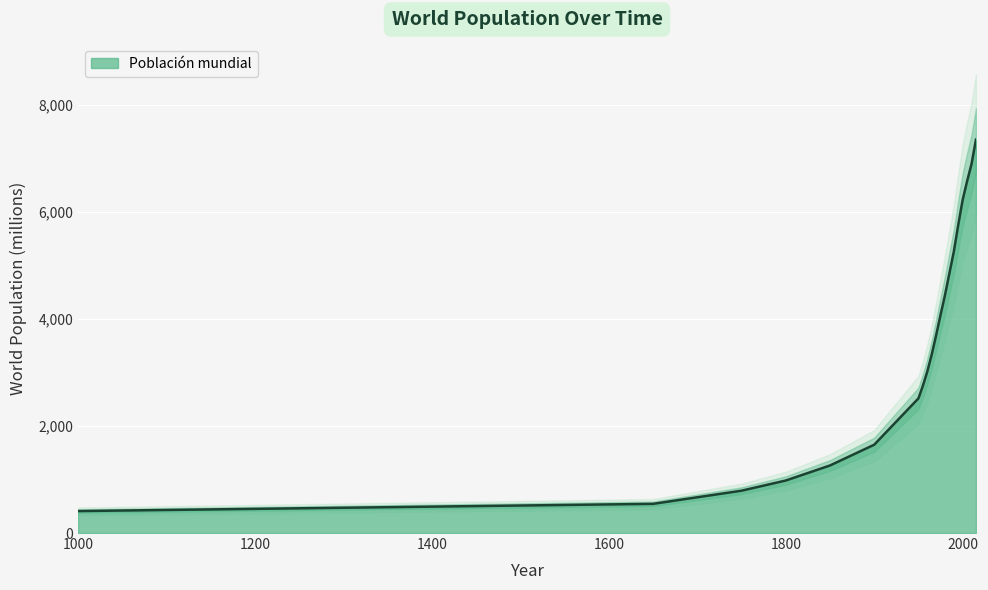

How many series are shown in this chart?

1